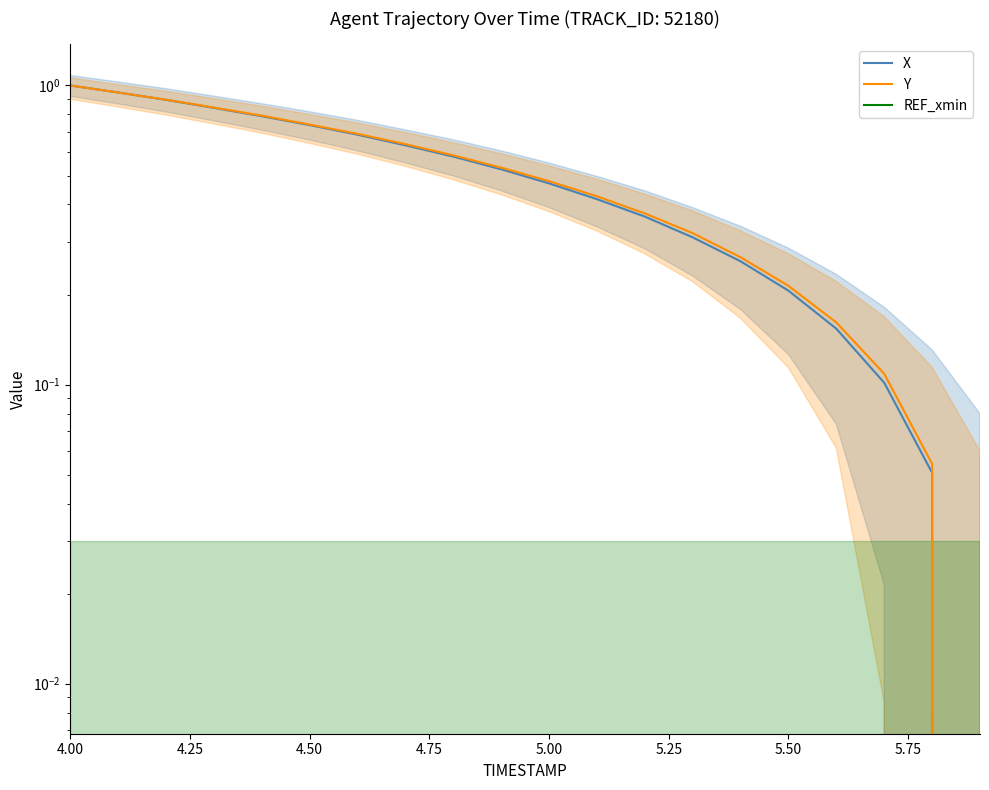

At which category is the sum across all series the highest?

4.00